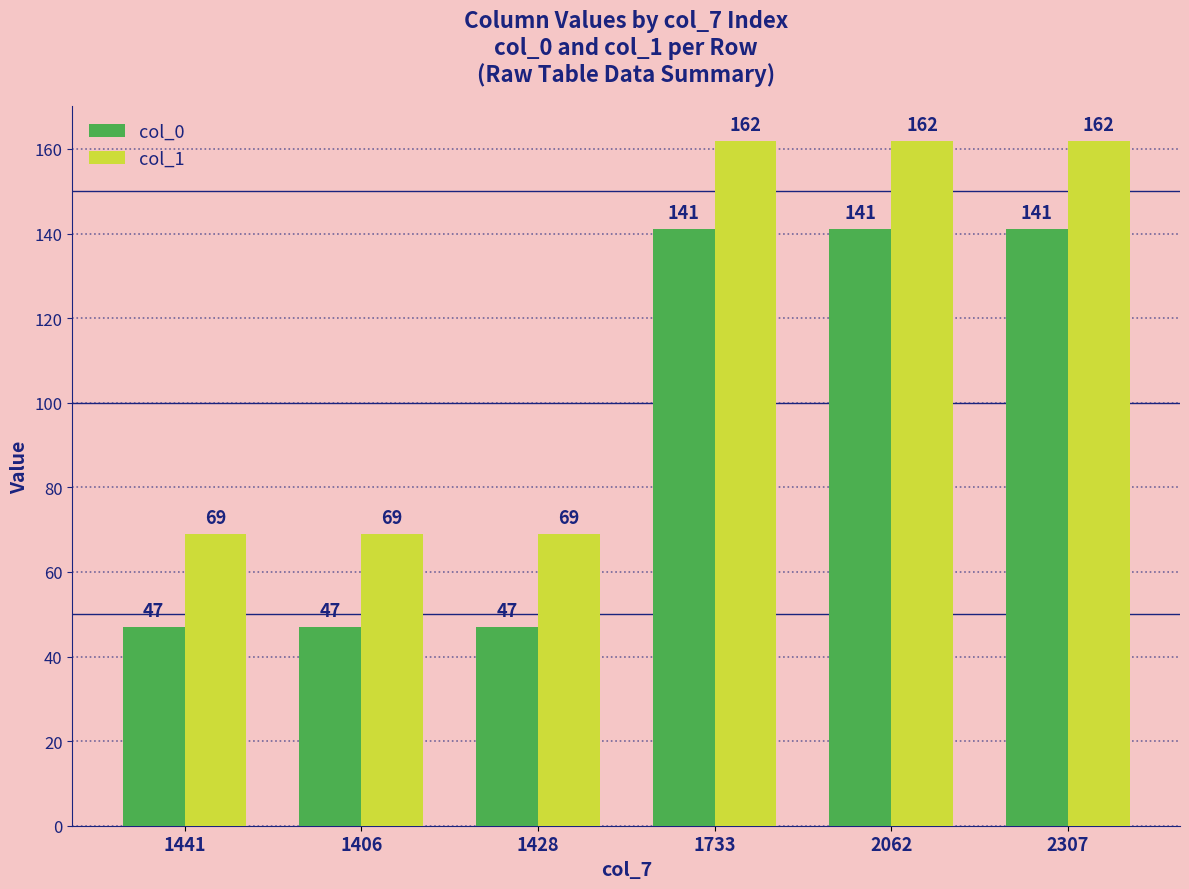

The col_0 series shows 141 at 1733. True or false?

True